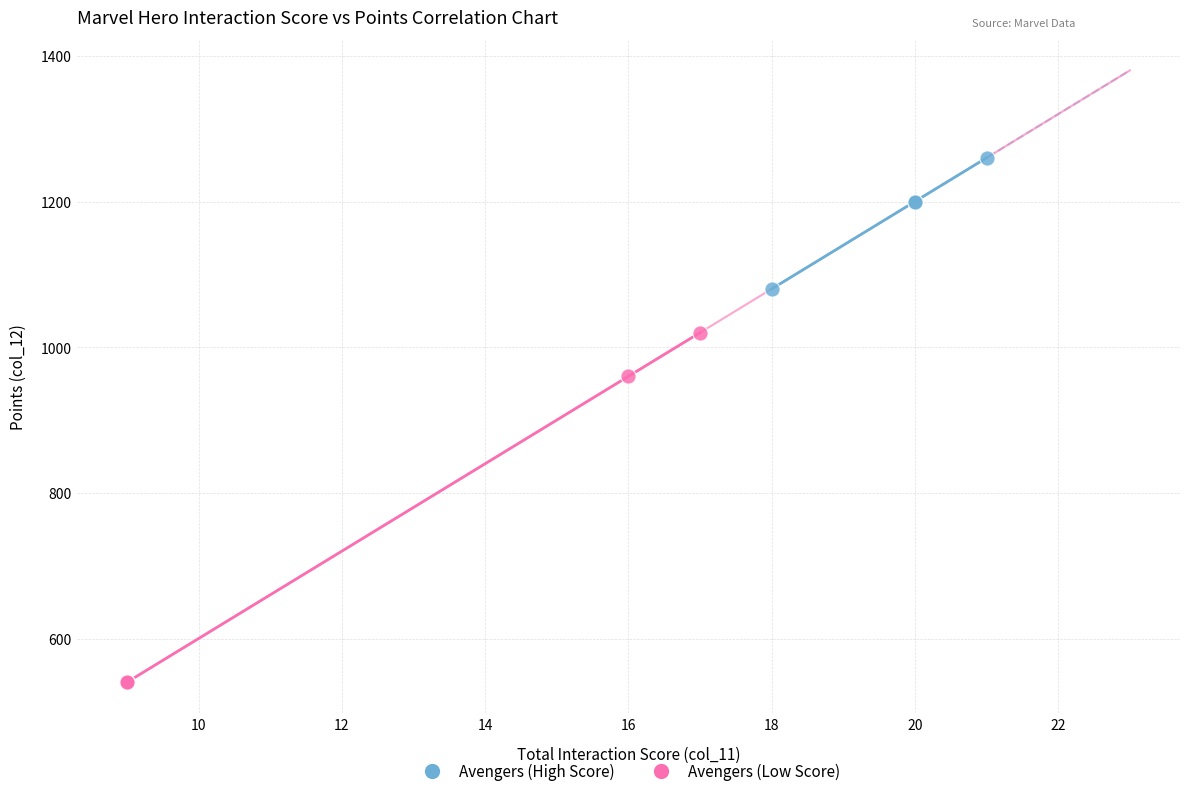

Which series has the largest Y range (max minus min)?

Avengers (Low Score)